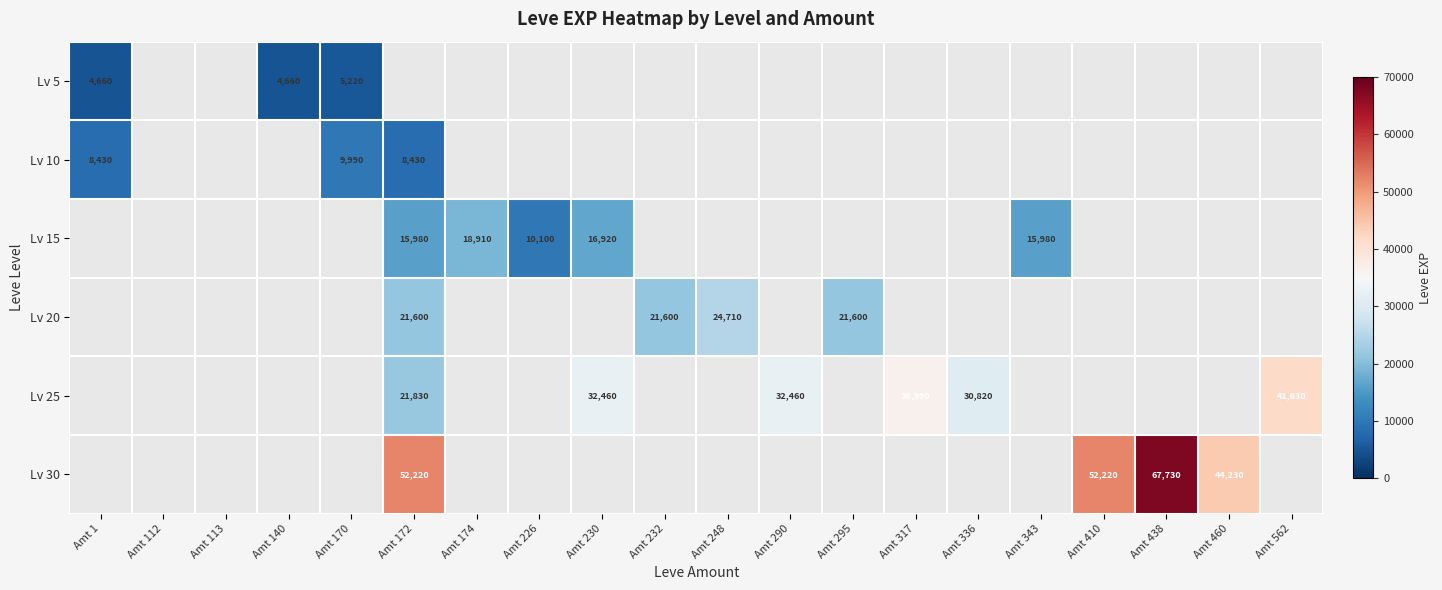

The Lv 10 series shows 15482 at Amt 170. True or false?

False